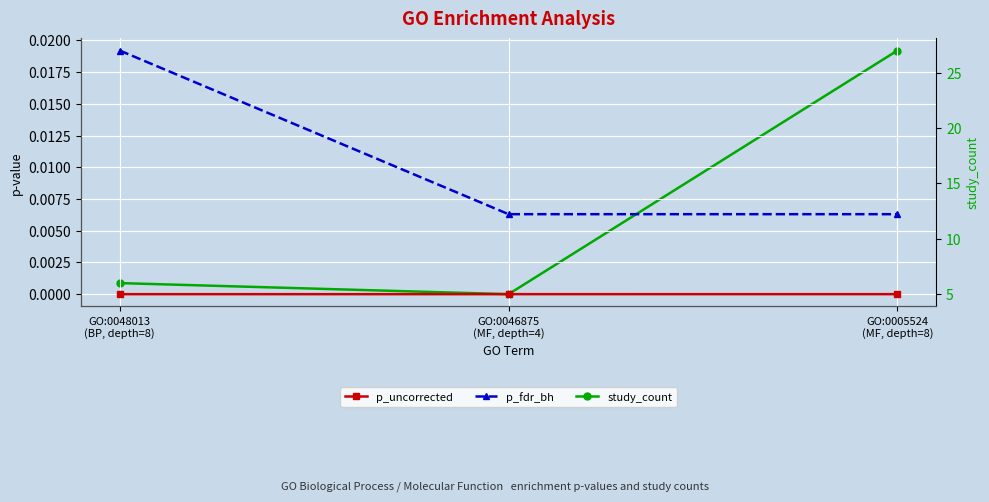

Rank the series by their maximum value, from highest to lowest.

study_count, p_fdr_bh, p_uncorrected